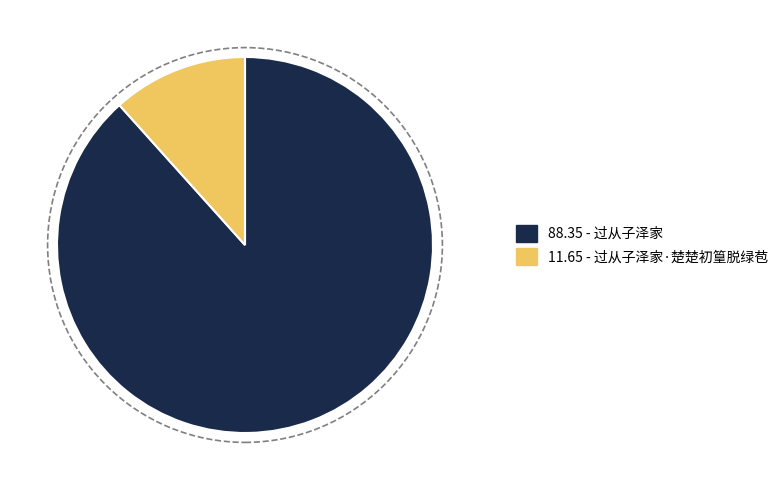

Is there any slice that represents more than half of the pie?

Yes